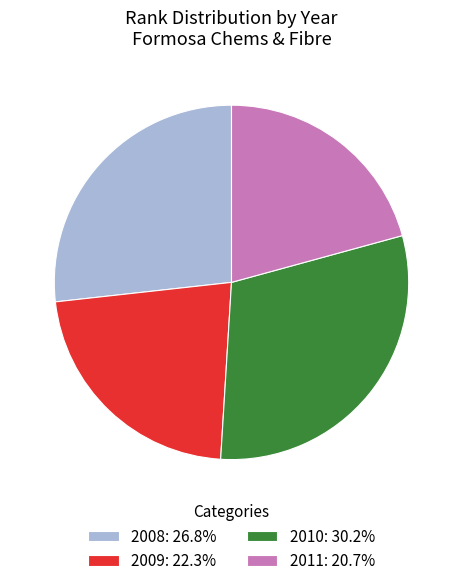

Approximately how many times larger is the value at 2010: 30.2% compared to 2008: 26.8%?

1.1